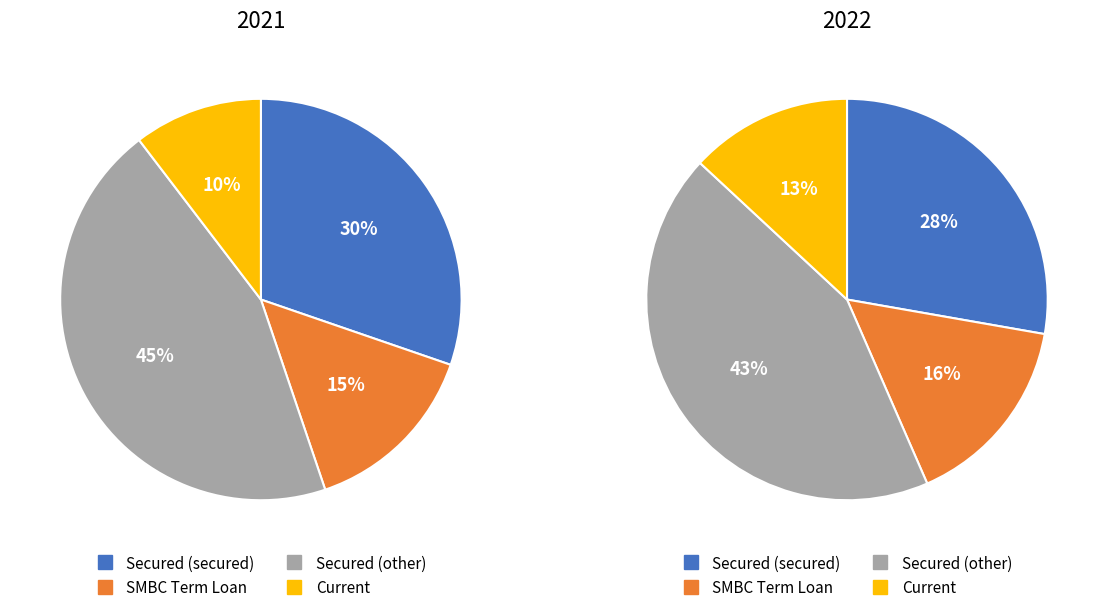

To the nearest percent, what percentage of the pie is Secured (other)?

45%